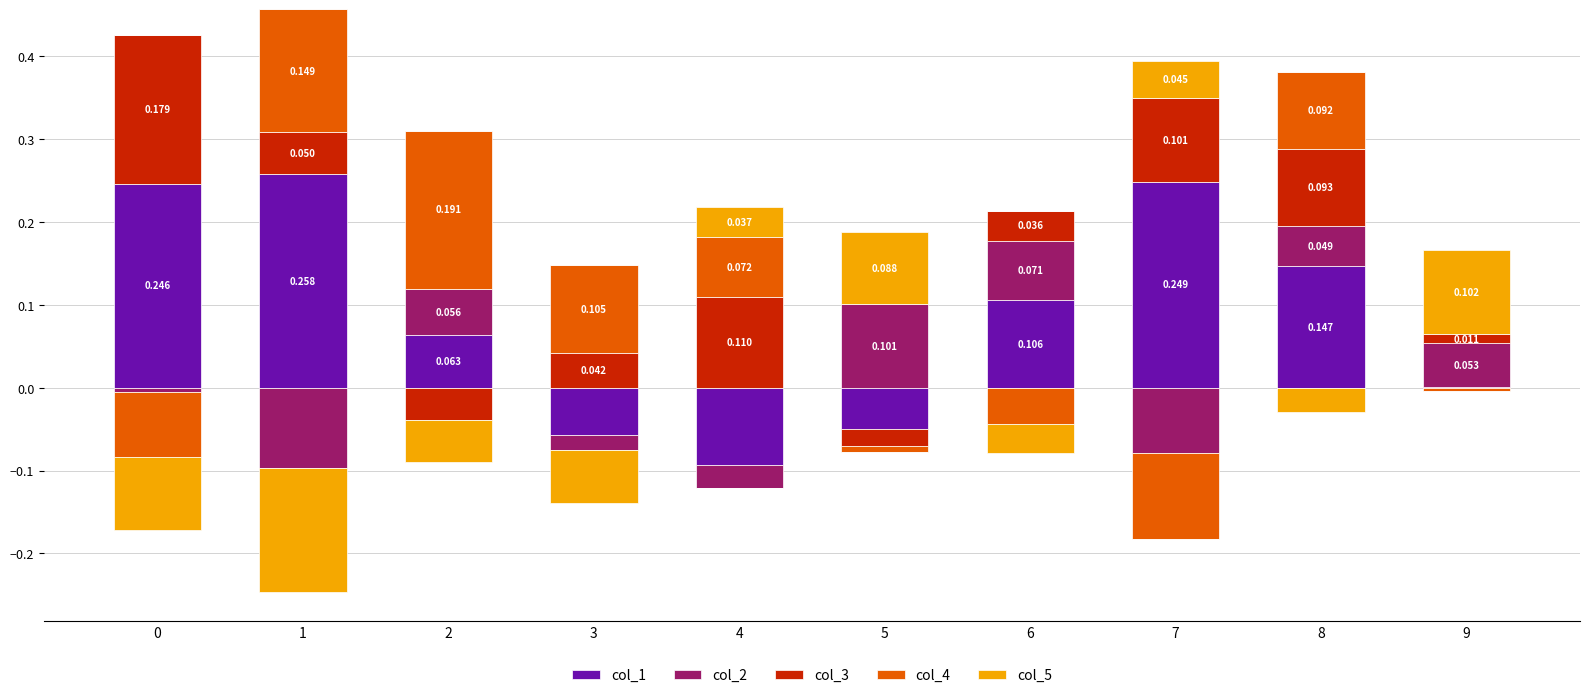

Is it true that col_1 equals 0.1 at 7?

False